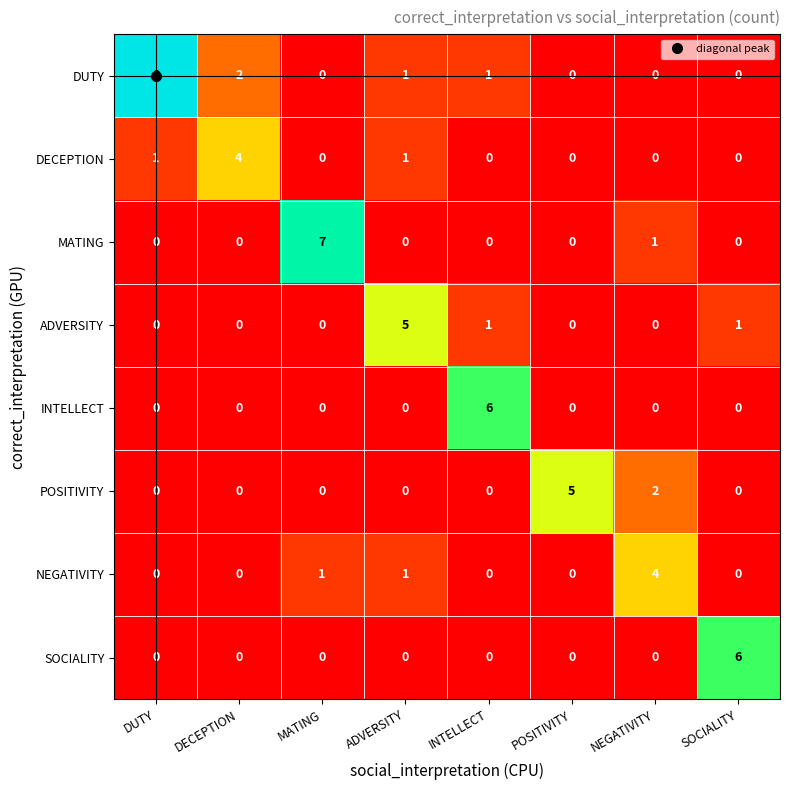

The value of ADVERSITY at DUTY is 0. True or false?

True